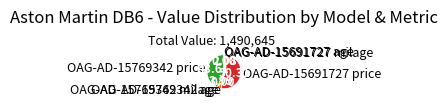

Combined, do OAG-AD-15691727 milage and OAG-AD-15691727 price account for over 50%?

Yes